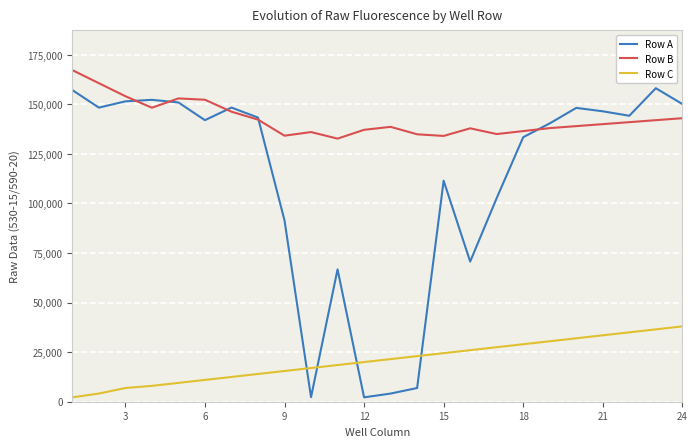

True or false: Row C and Row B intersect in this chart.

False